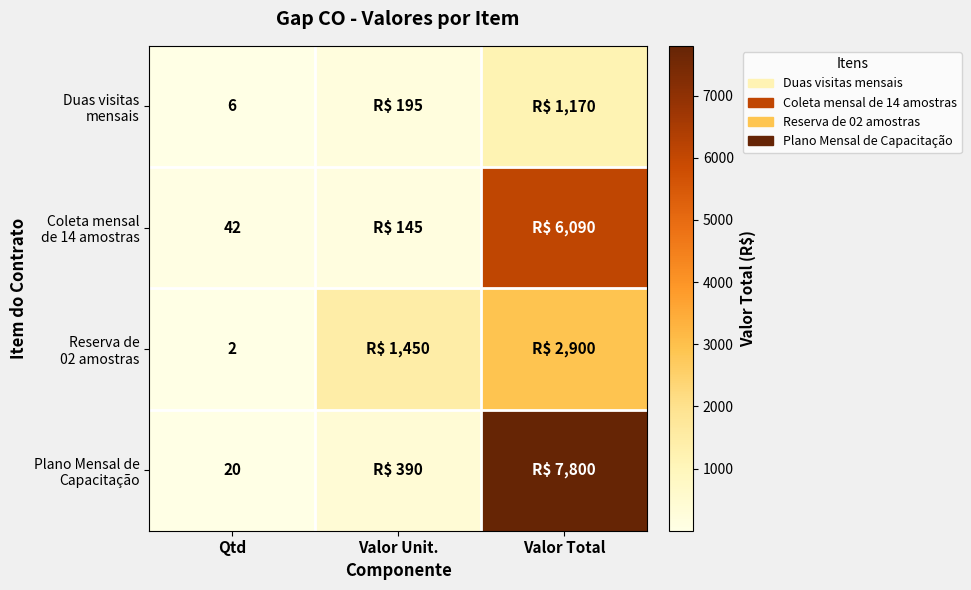

What is the minimum value for Reserva de 02 amostras?

2